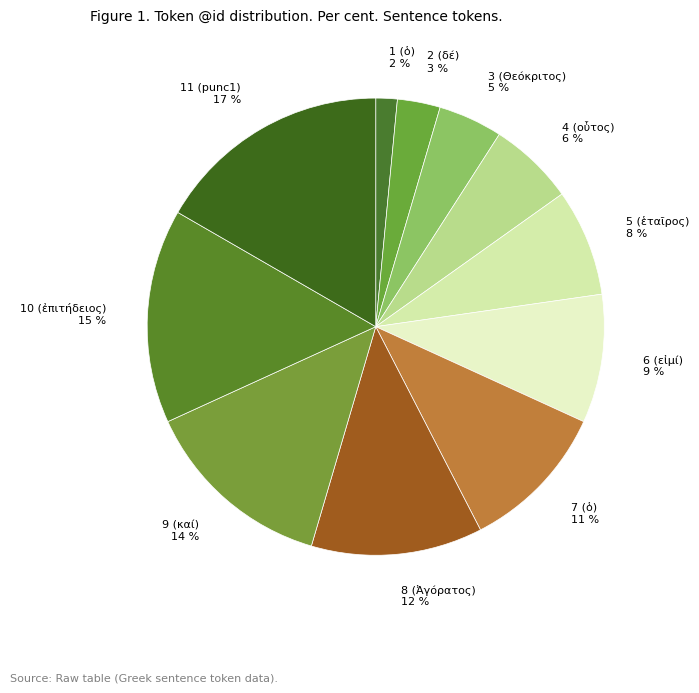

To the nearest percent, what is the difference between the largest and smallest slice percentages?

15%